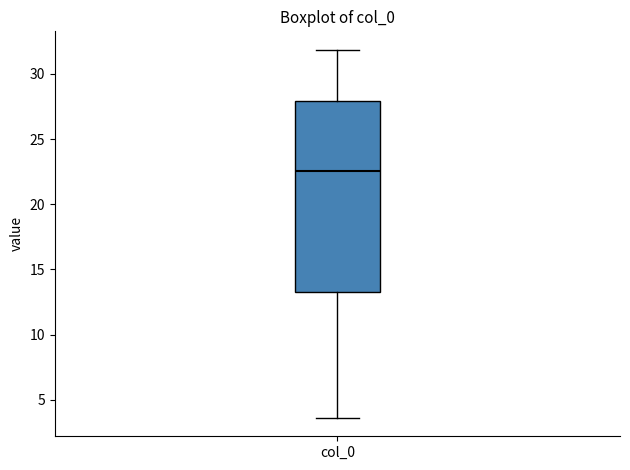

Transcribe this box plot: give where the median line is, the range the box spans, and where the two whiskers end, as read against the y-axis. The values are not printed on the chart, so give them approximately, as read against the axis.

median 22.5, box 13.5 to 28.0, whiskers 3.5 to 32.0